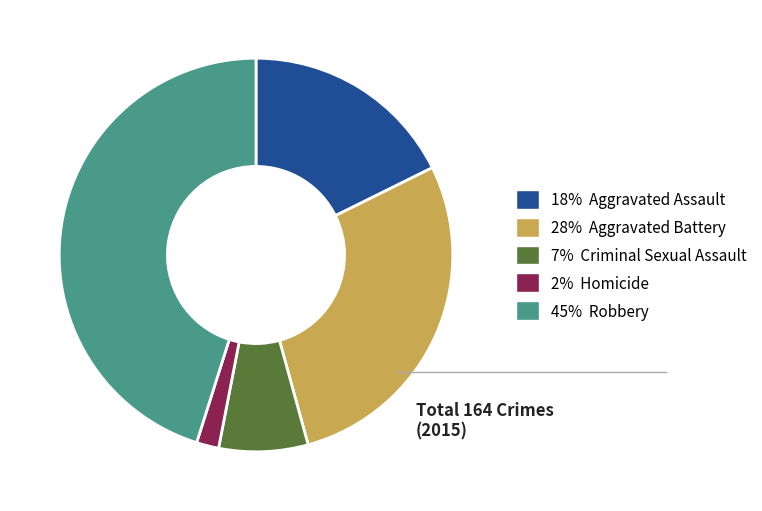

To the nearest percent, what is the average slice percentage?

20%